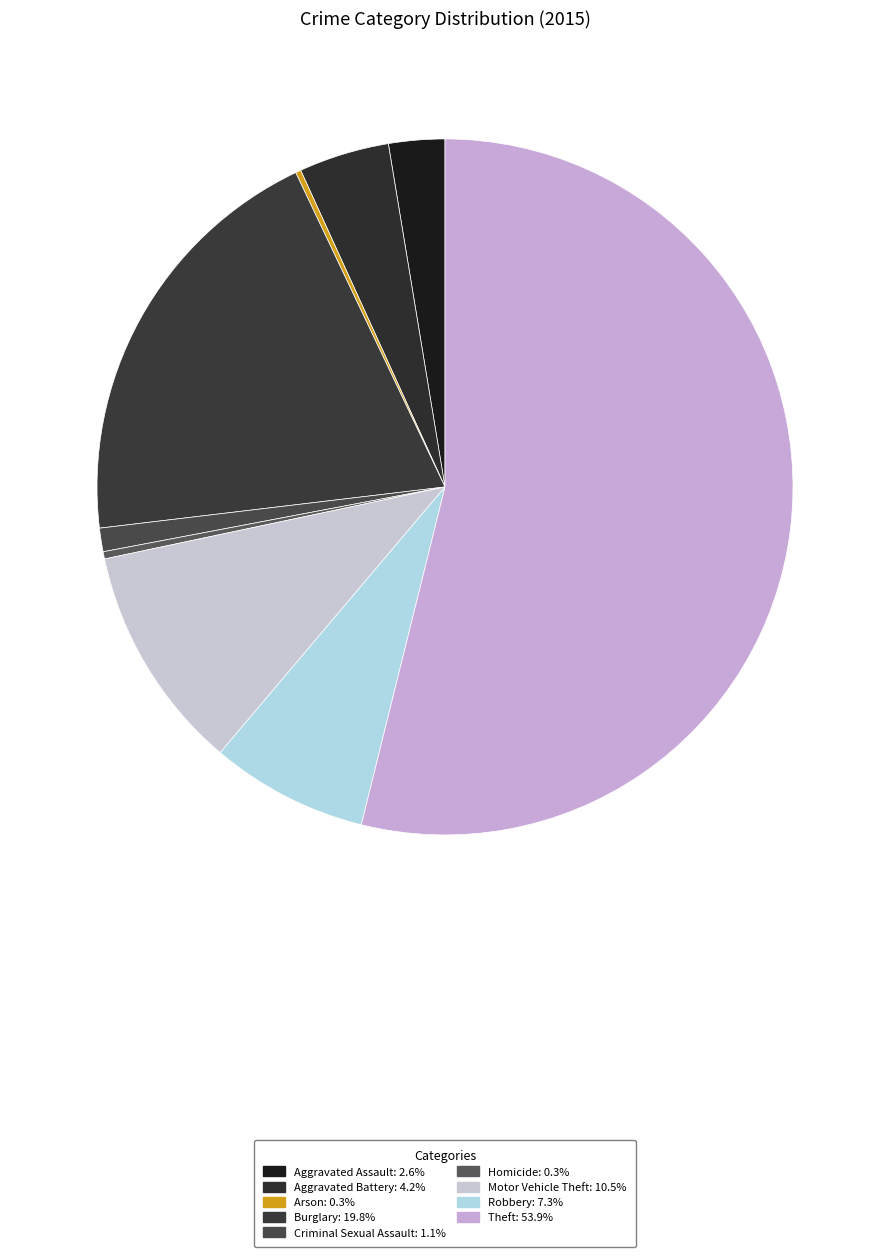

To the nearest percent, what is the difference between the Arson and Criminal Sexual Assault slice percentages?

1%